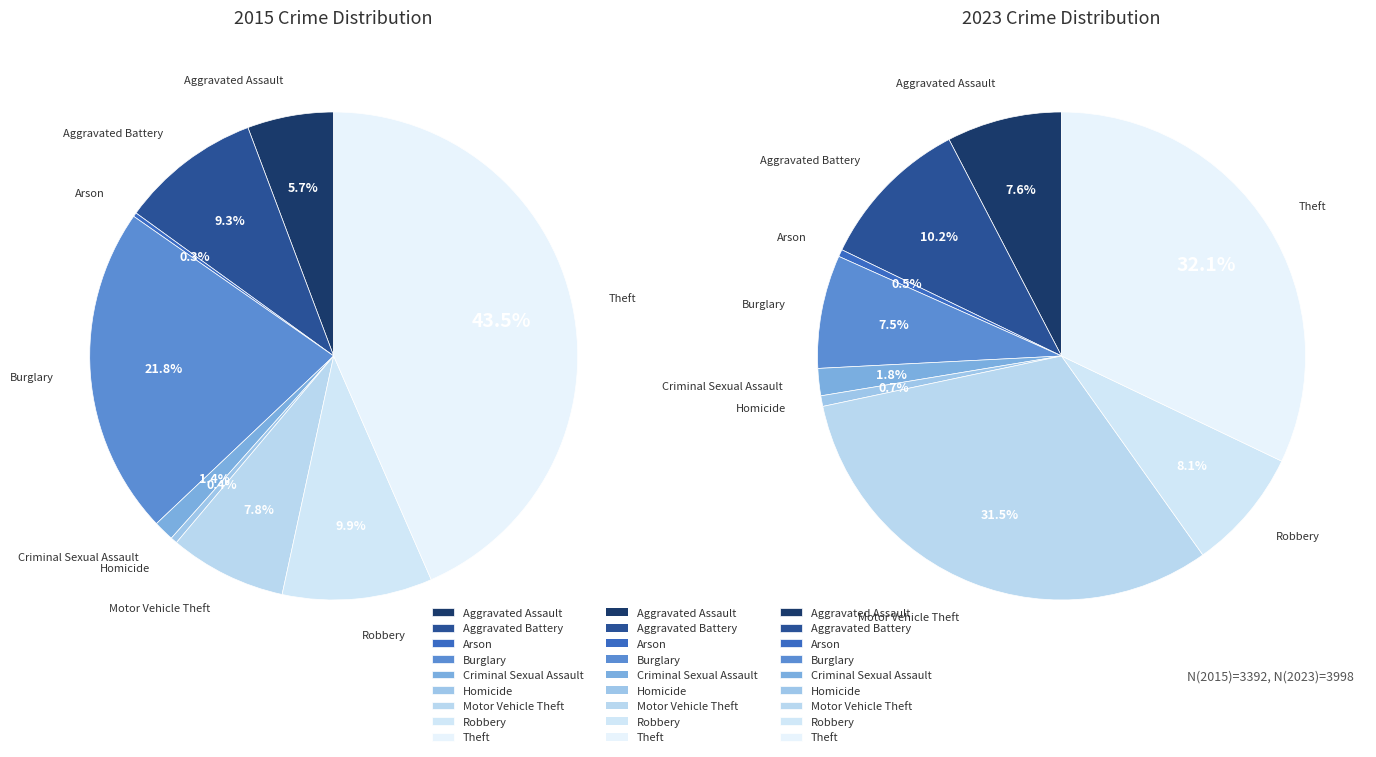

The Robbery slice represents 10% of the pie. True or false?

True